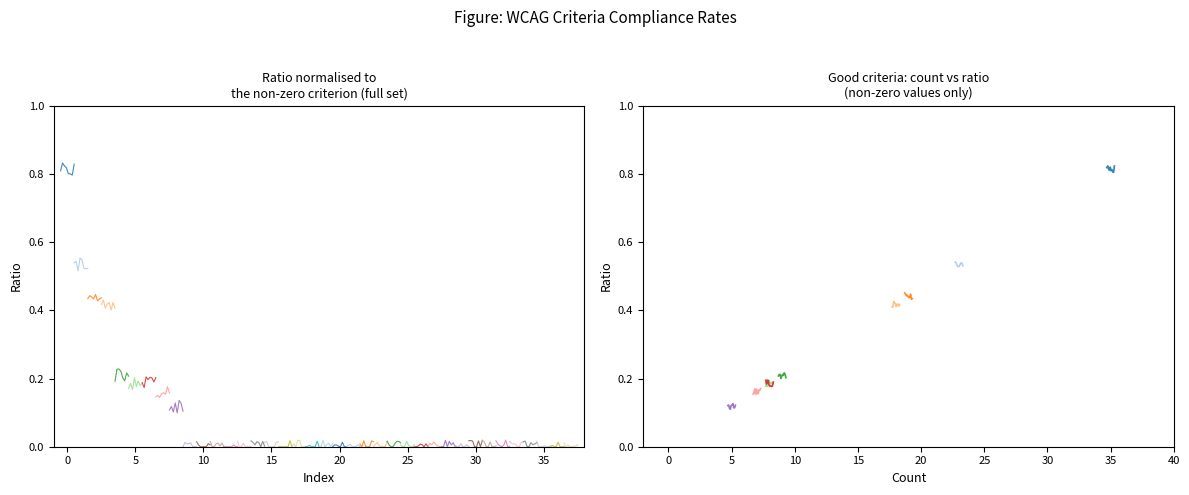

At which label is the value closest to 0?

1.2.1